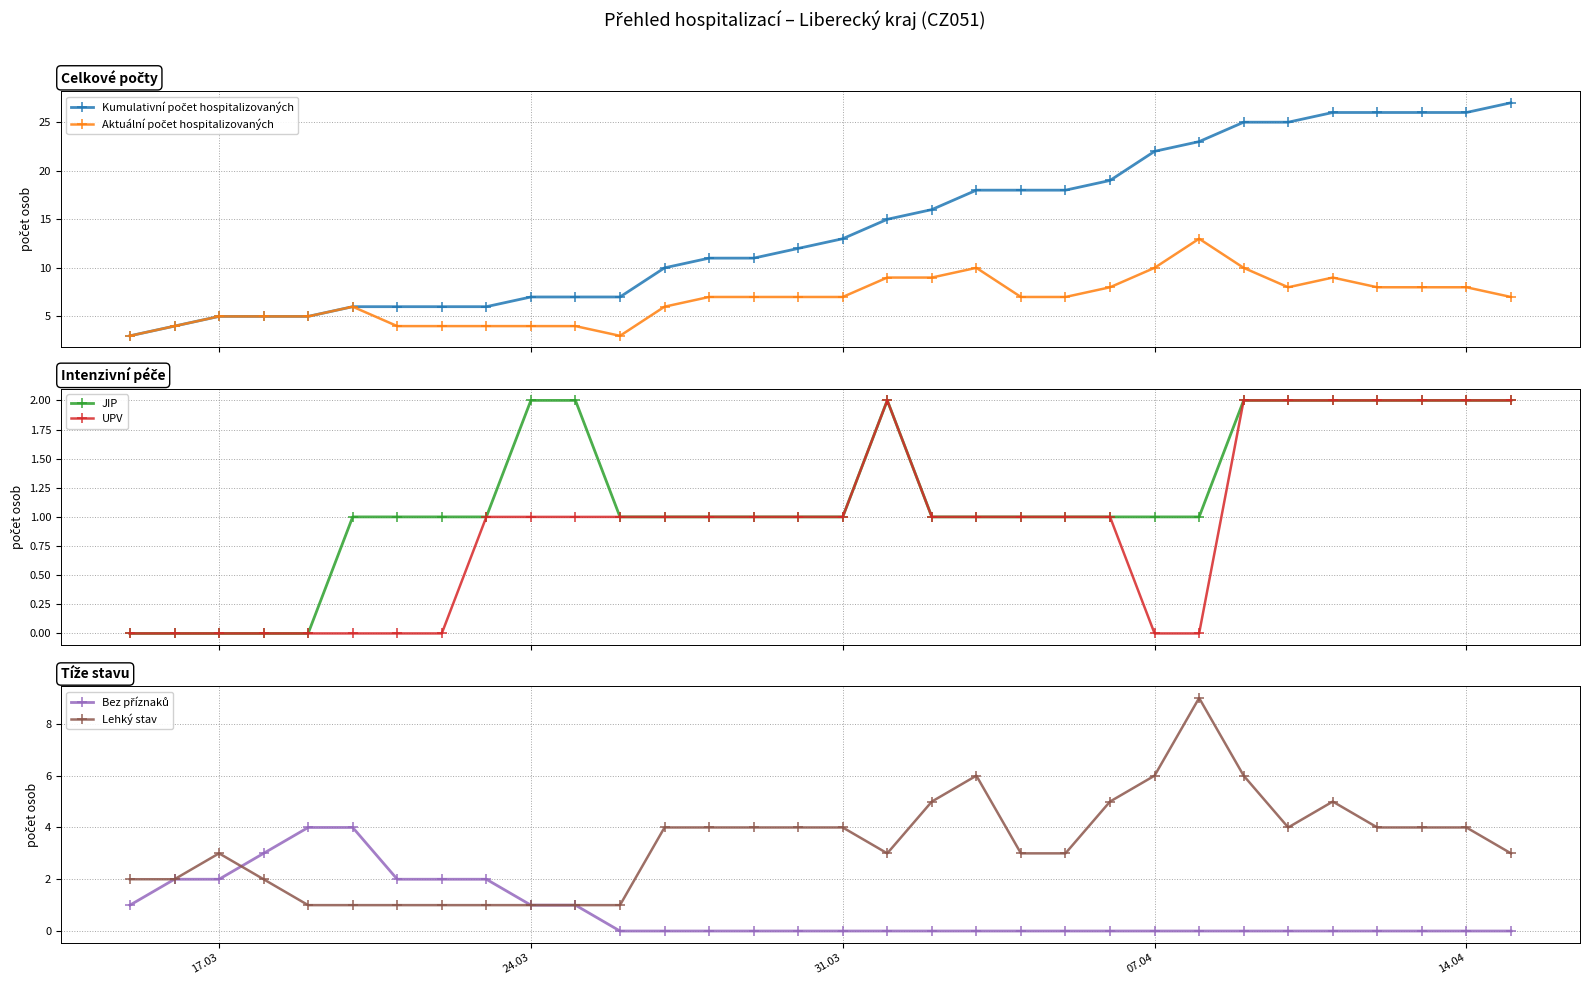

What is the value of the JIP point at the 32nd from the left?

2